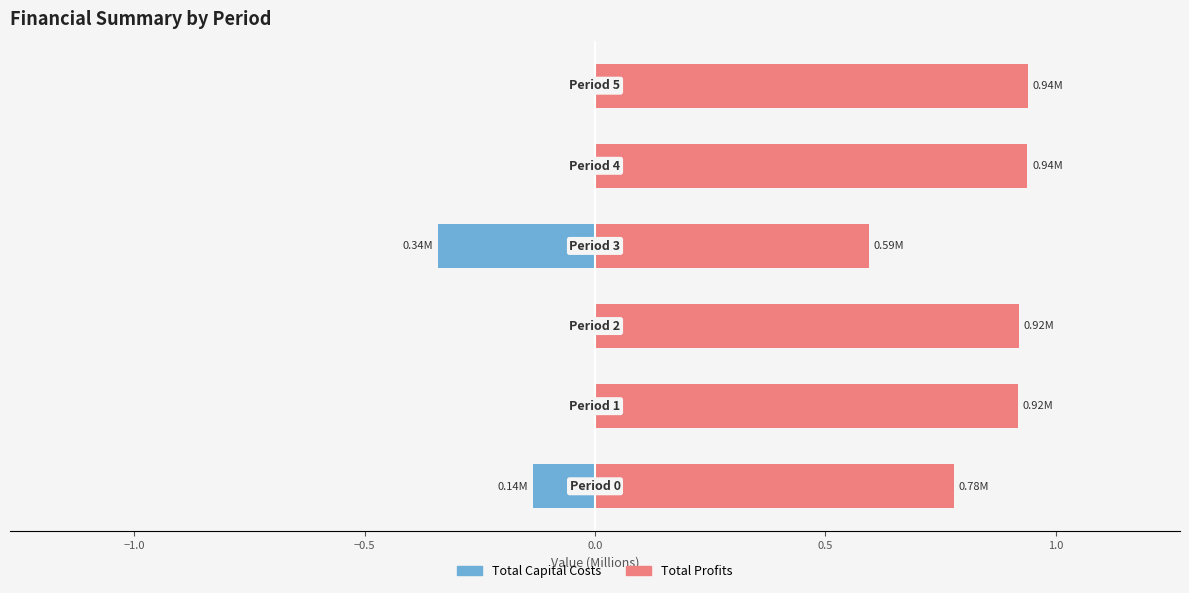

What is the value of the Total Profits bar at the 2nd from the left?

0.9